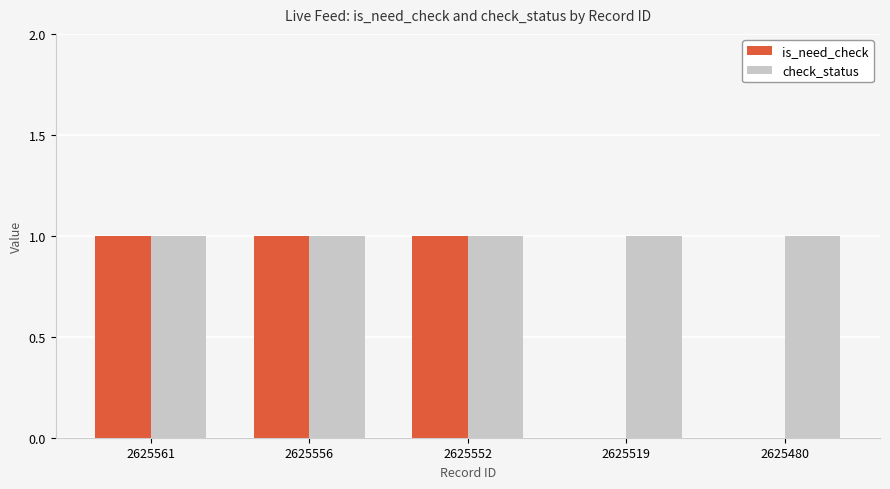

Reading right to left, list all the values displayed in this chart.

is_need_check: 0	0	1	1	1
check_status: 1	1	1	1	1